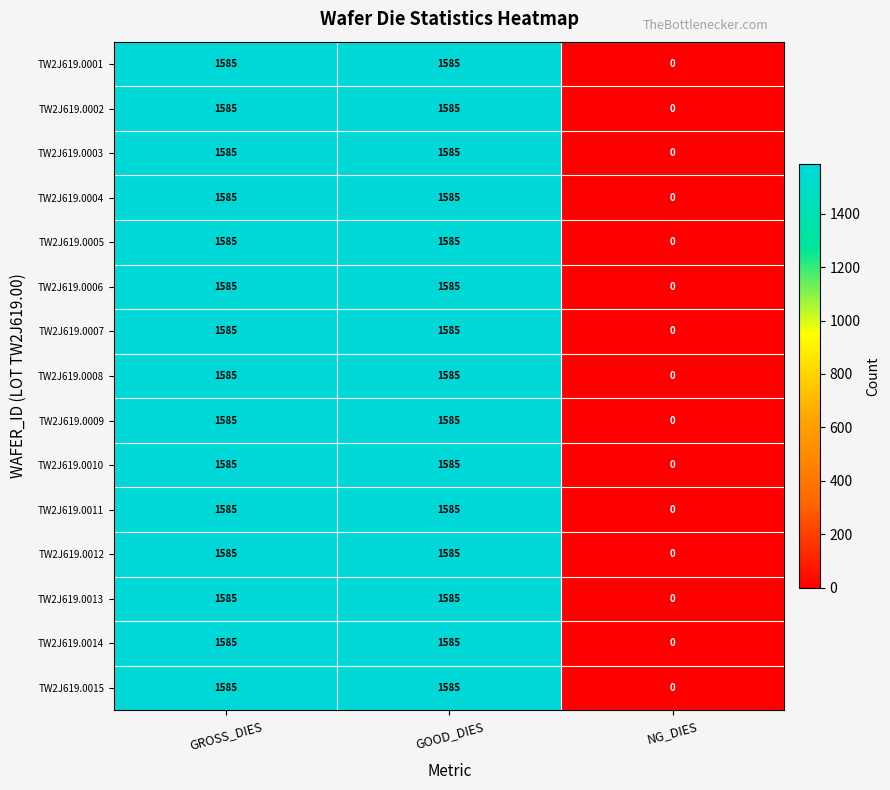

What is the greatest value displayed?

1585